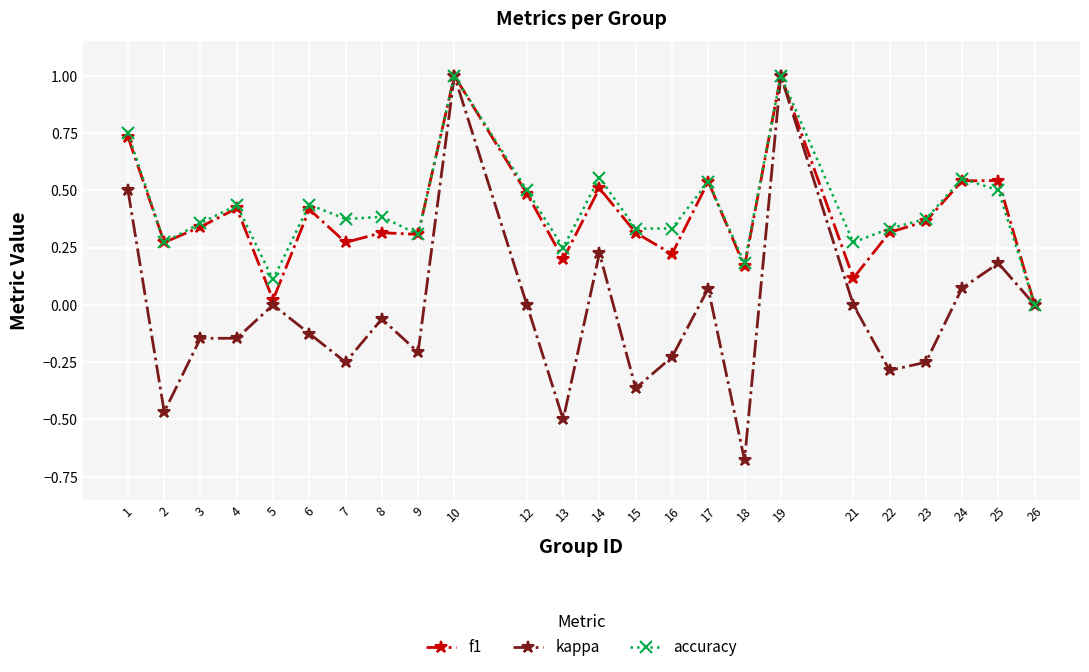

What is the value of the accuracy point at the 10th from the left?

1.0